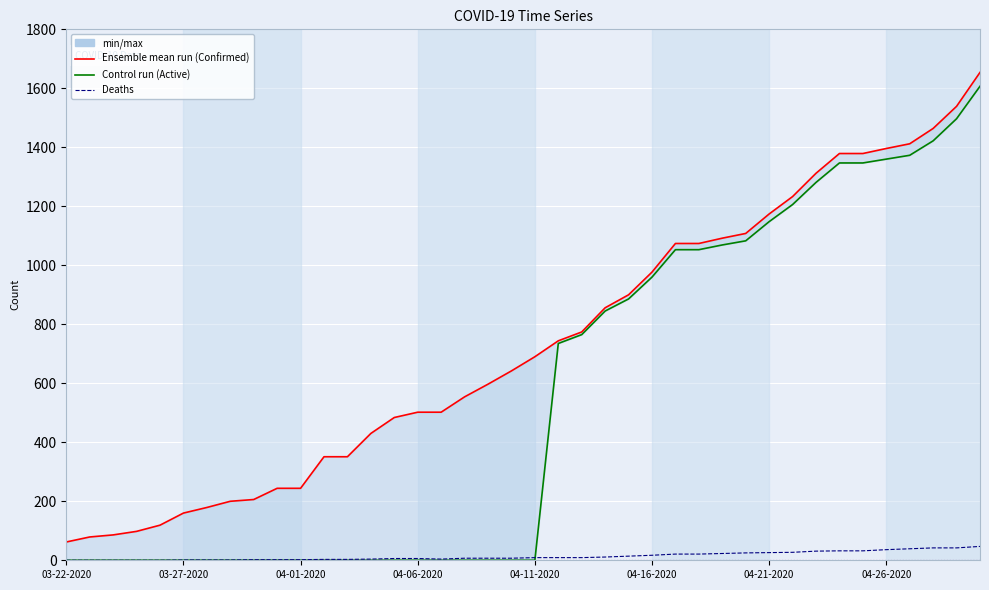

True or false: Active and Deaths cross at least once.

True